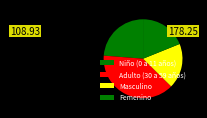

Rank the categories by value from highest to lowest.

Adulto (30 a 59 años), Niño (0 a 11 años), Femenino, Masculino